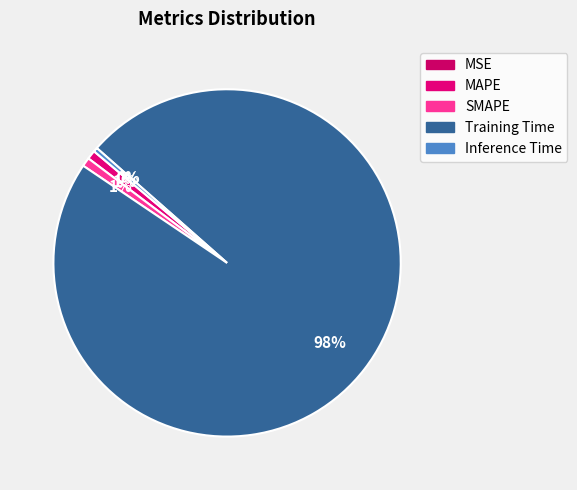

The Inference Time slice represents 1% of the pie. True or false?

False